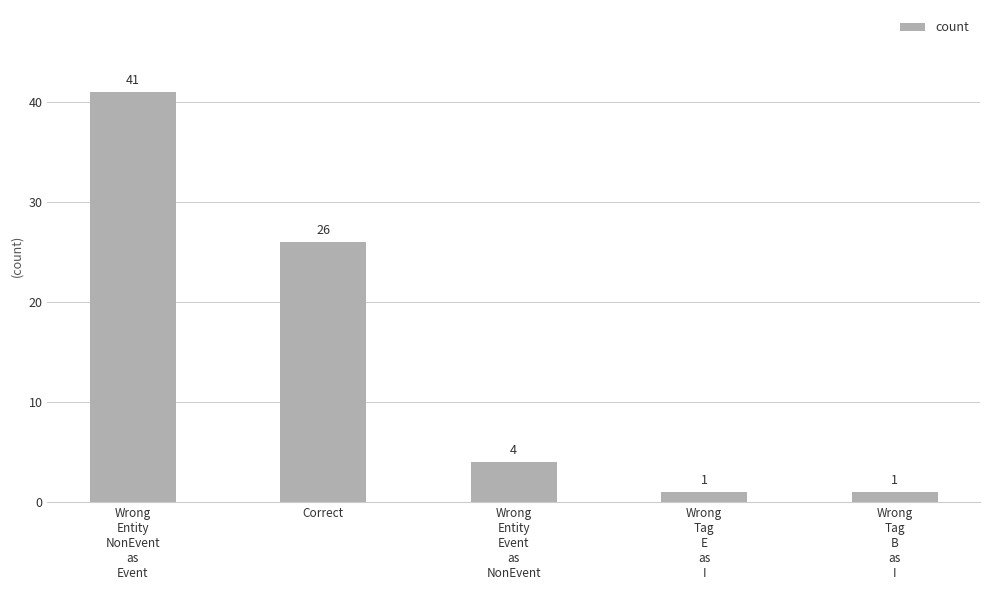

Does the chart contain stacked bars?

No